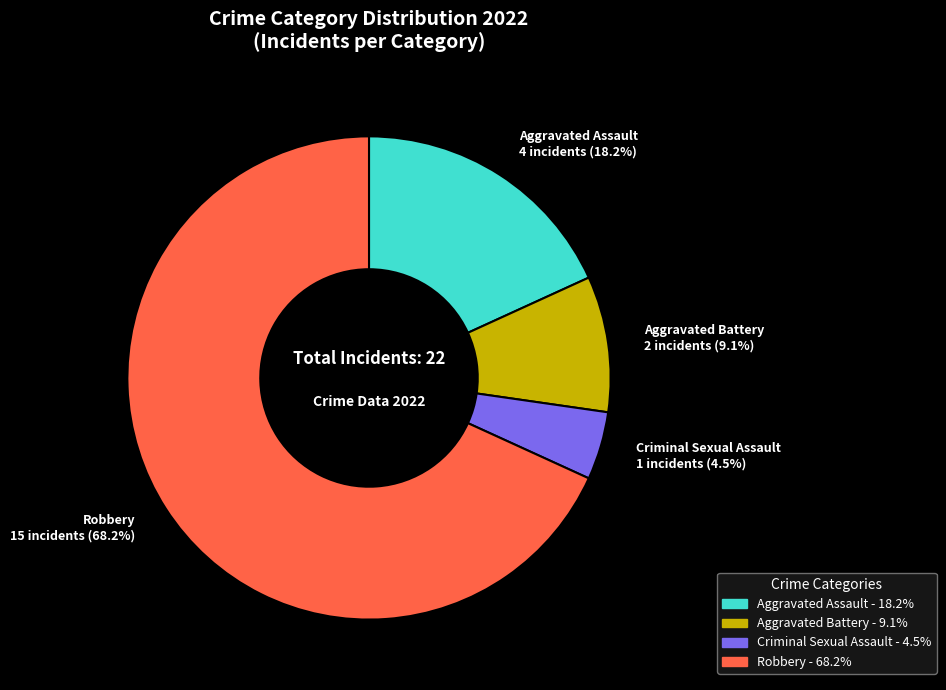

Rank the categories by value from highest to lowest.

Robbery, Aggravated Assault, Aggravated Battery, Criminal Sexual Assault